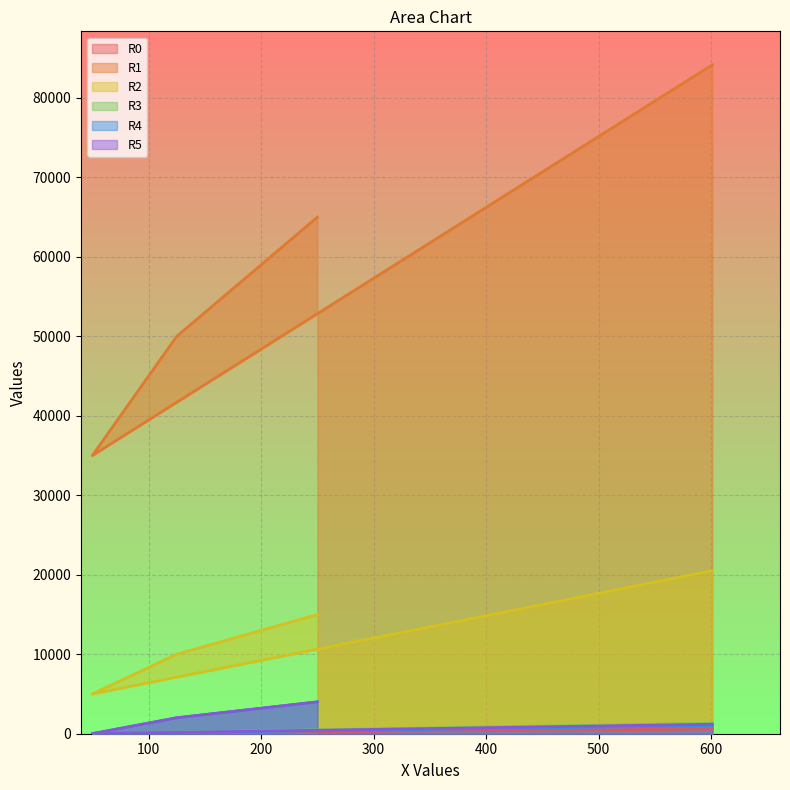

What is the difference between the highest and lowest values at 9?

83571